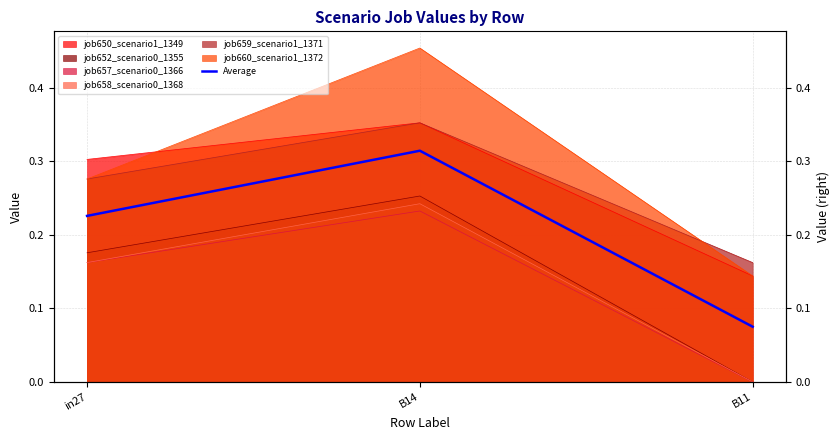

Read the value at B14.

0.3